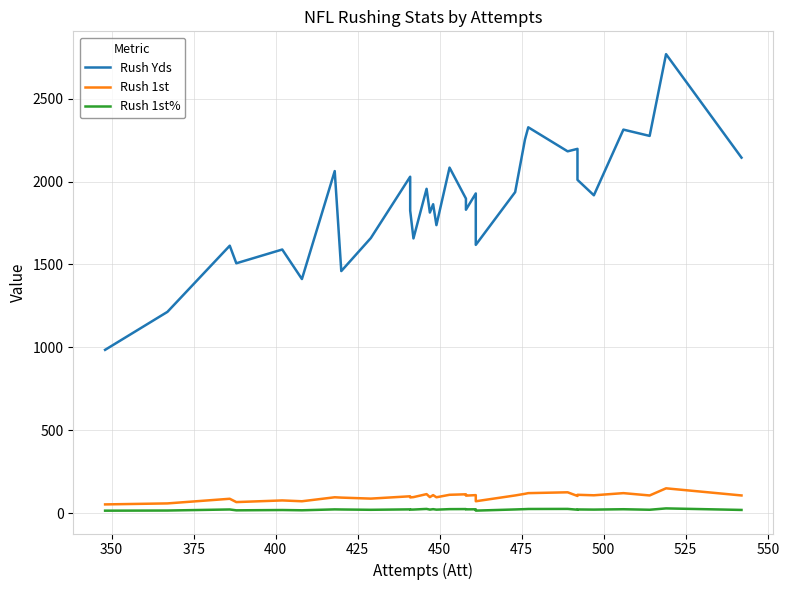

True or false: Rush 1st% and Rush 1st cross at least once.

False